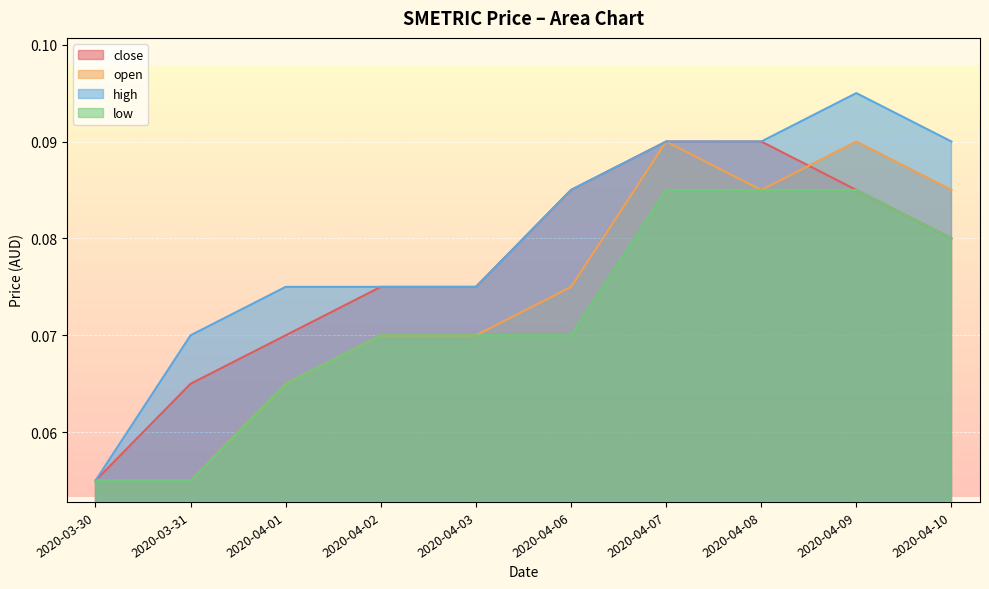

How many lines are shown in the chart?

4